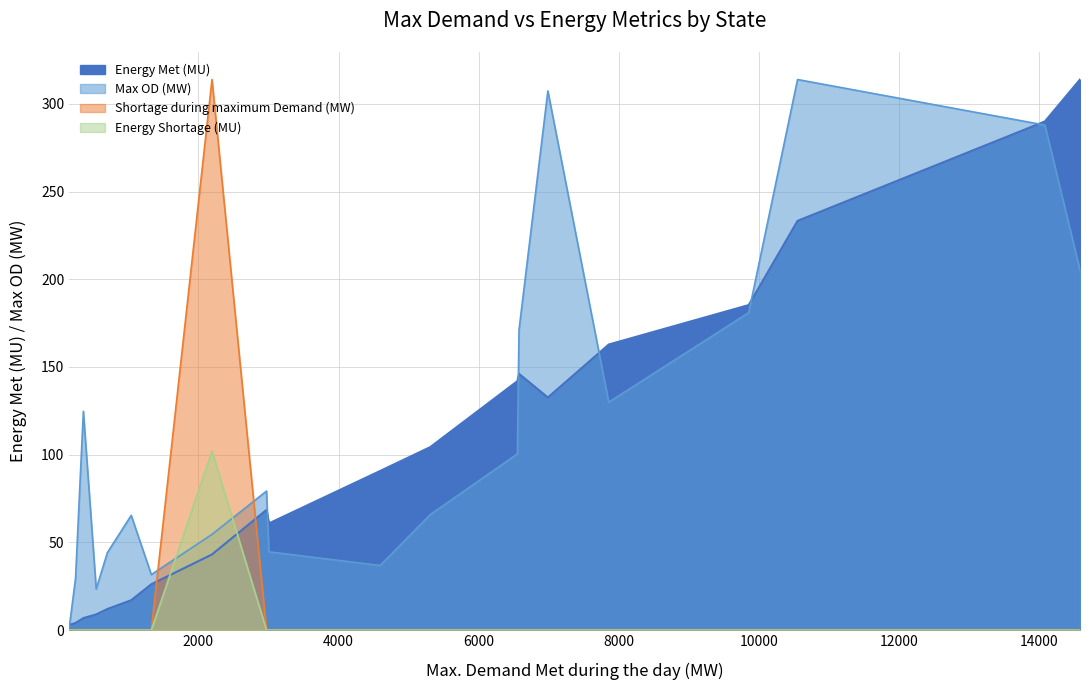

Which series has the largest range (max minus min)?

Shortage during maximum Demand (MW)